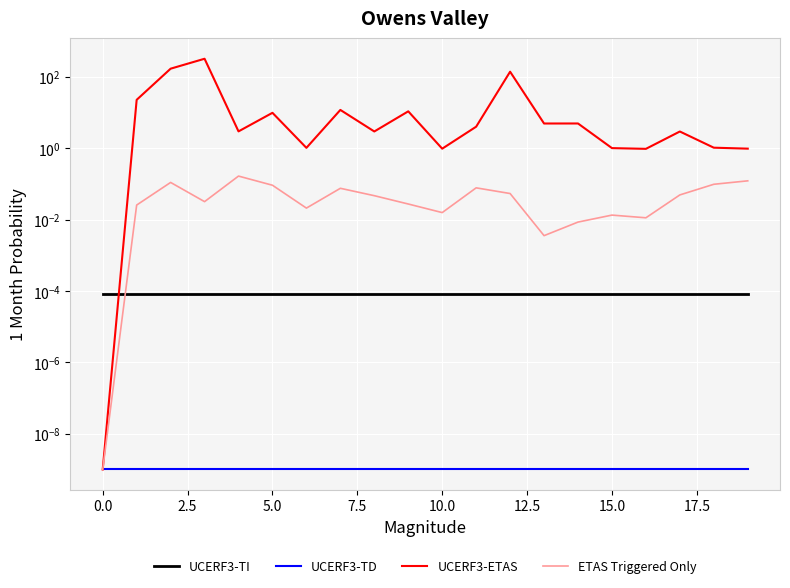

How many lines are shown in the chart?

4